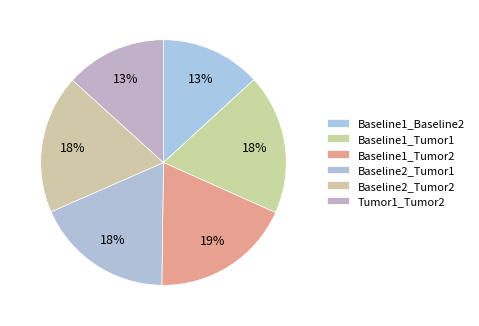

To the nearest percent, what portion does Baseline2_Tumor1 represent?

18%